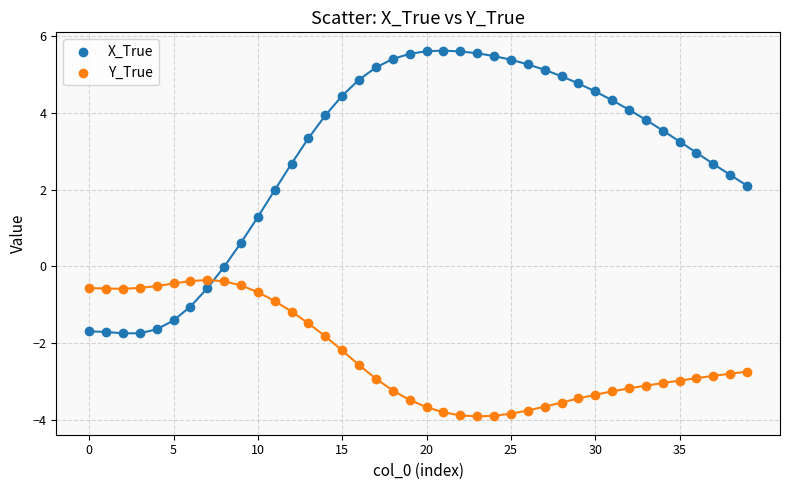

Across all data points, what is the range of Y values (max minus min)?

9.5